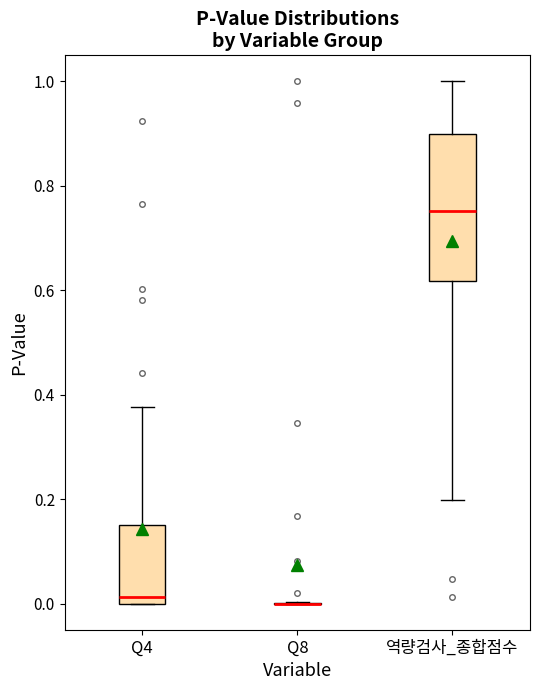

Which box is the tallest, from its lower edge to its upper edge?

역량검사_종합점수